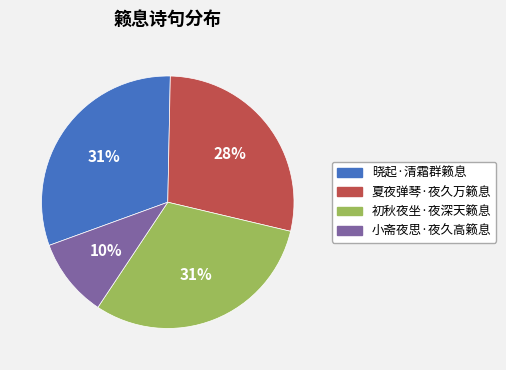

Is the sum of 夏夜弹琴·夜久万籁息 and 晓起·清霜群籁息 greater than half?

Yes